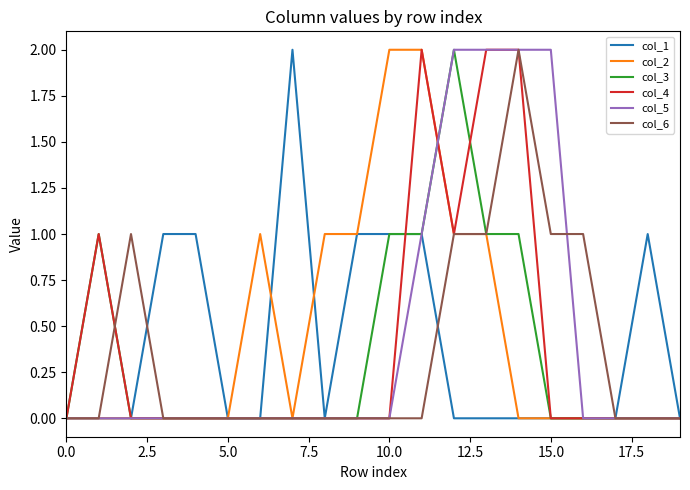

Is this an area chart (filled region under the line)?

No